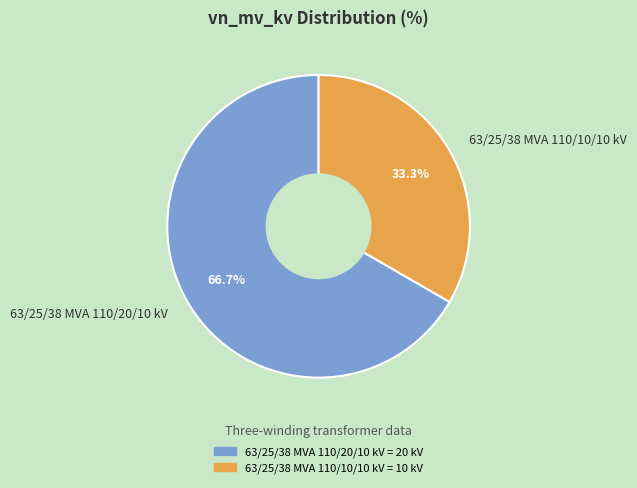

To the nearest percent, what portion does 63/25/38 MVA 110/20/10 kV represent?

67%